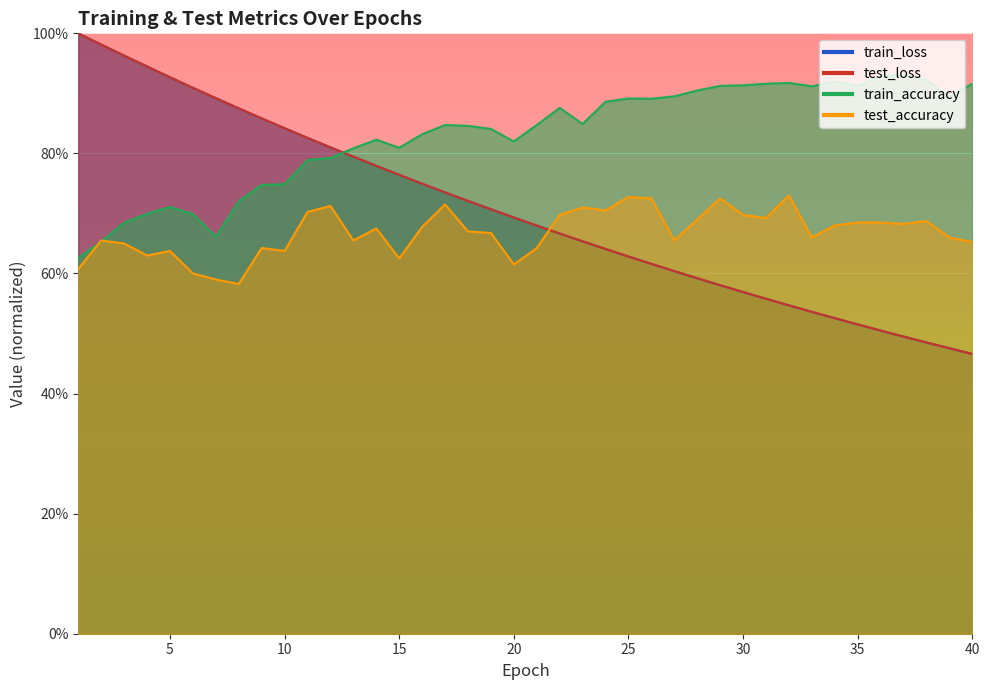

Which label corresponds to the smallest value in the chart?

40